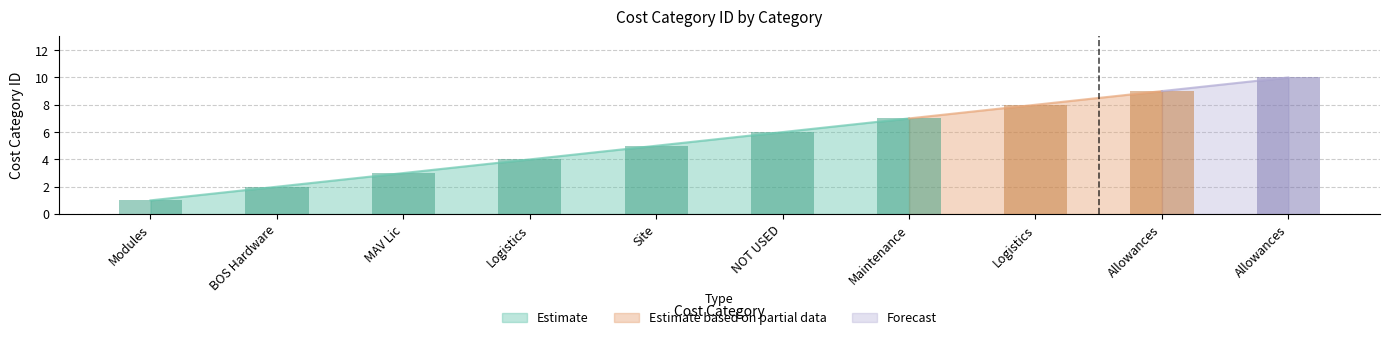

Reading left to right, list all the values displayed in this chart.

1	2	3	4	5	6	7	8	9	10